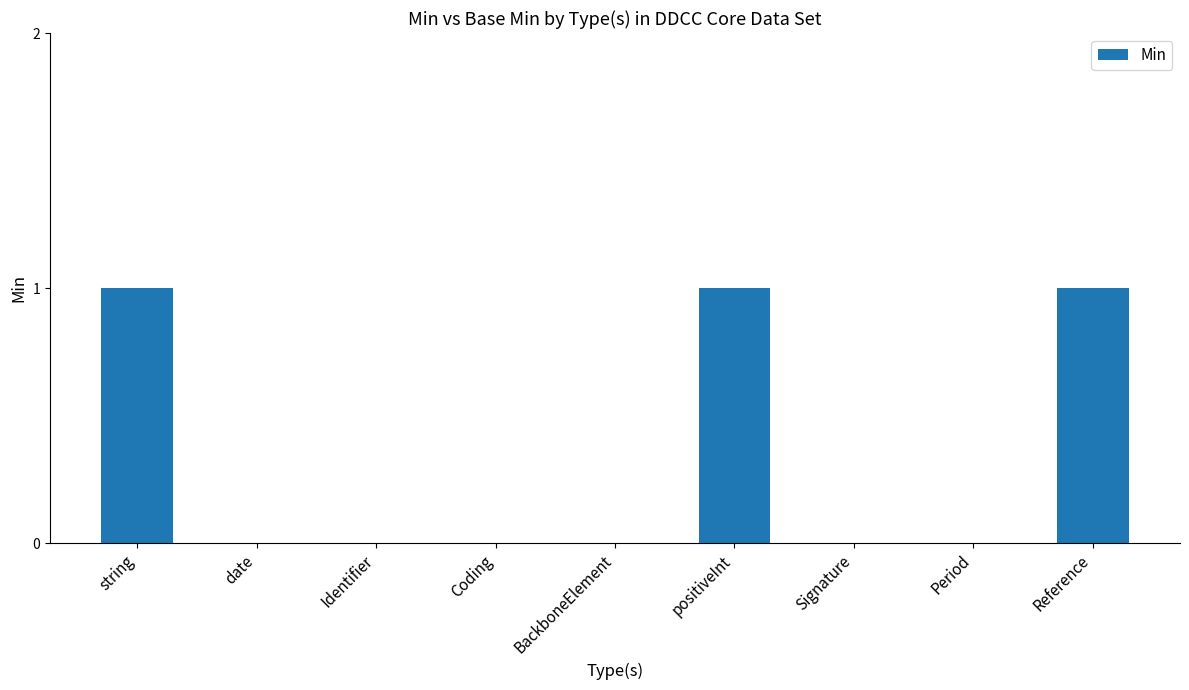

How many values are between 0 and 1?

9